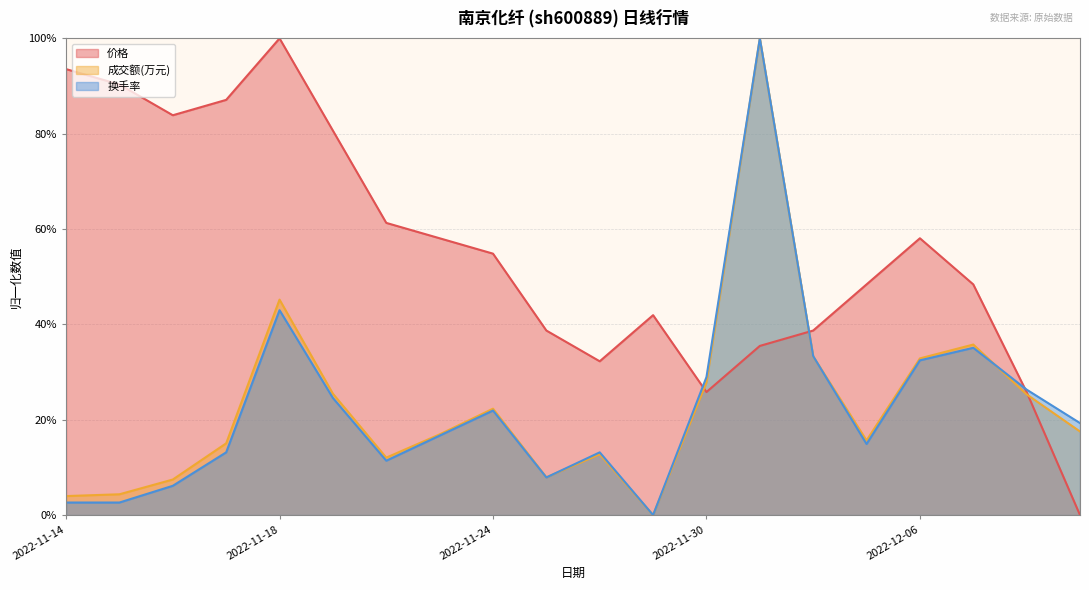

What is the value of the 价格 point at the 13th from the left?

0.3